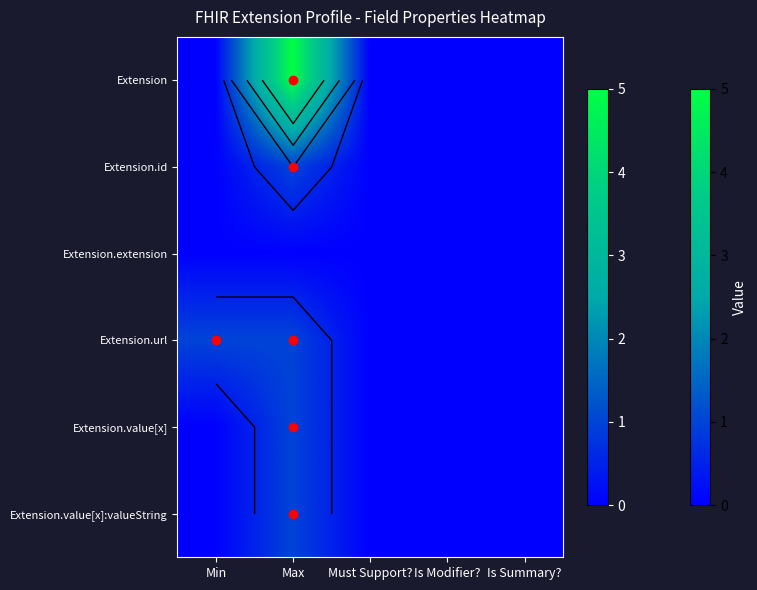

Between Min and Must Support?, which series saw the biggest shift?

Extension.url